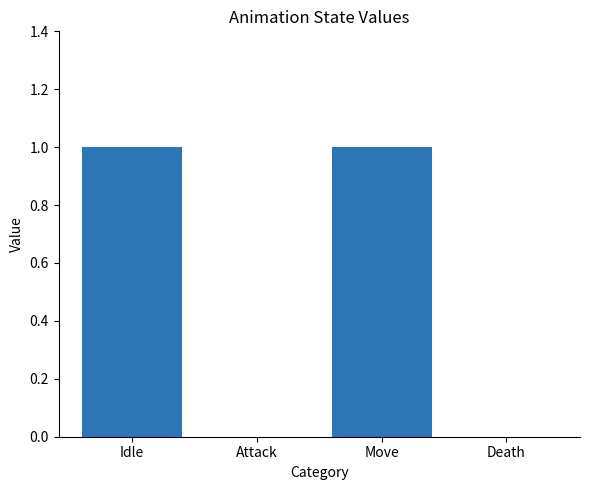

Is it true that the value at Death is 0?

True